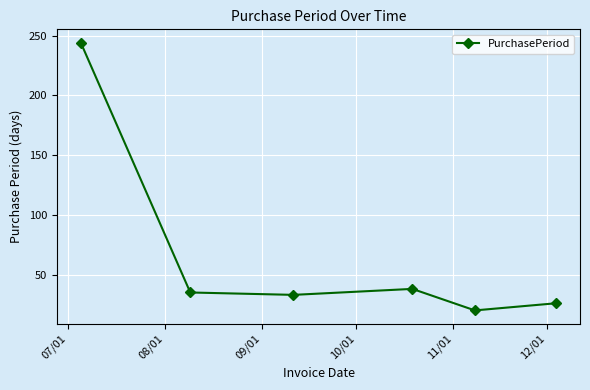

What is the value of the 4th point from the left?

38